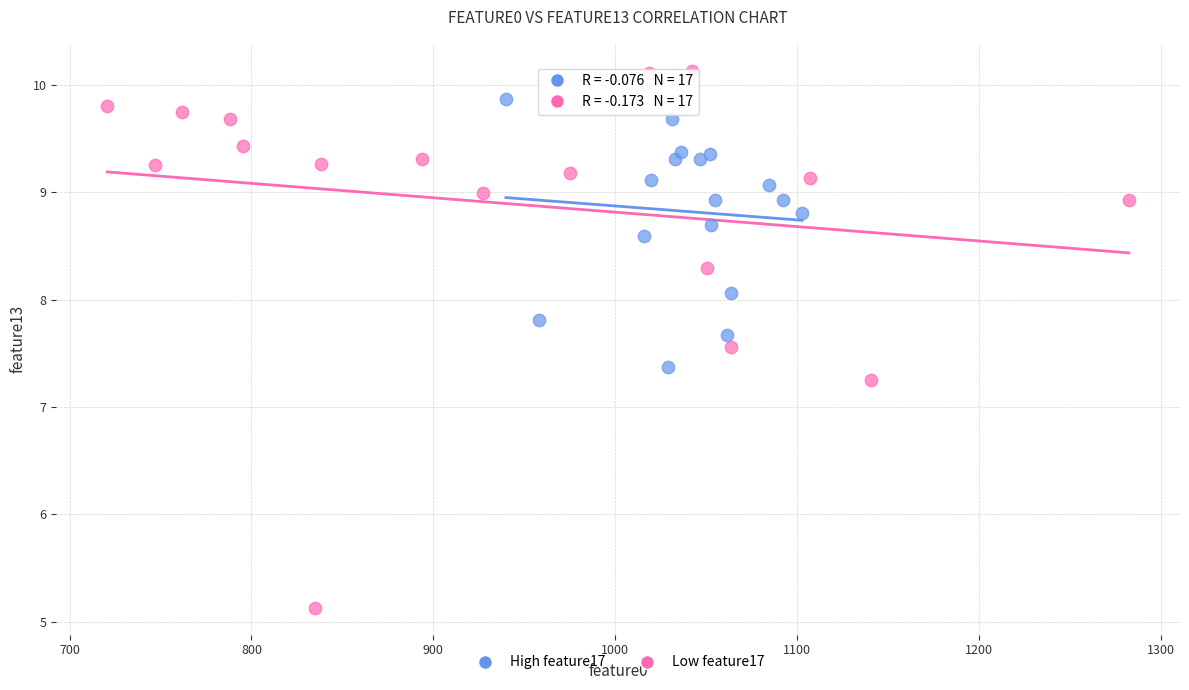

What are all the series names shown in the legend?

High feature17, Low feature17